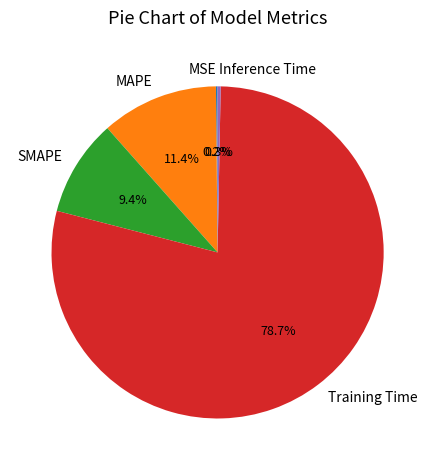

Is it true that SMAPE is 15% of the pie?

False